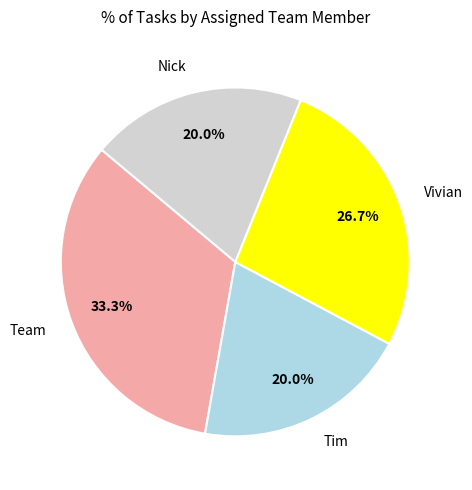

To the nearest percent, what percentage of the pie is Tim?

20%